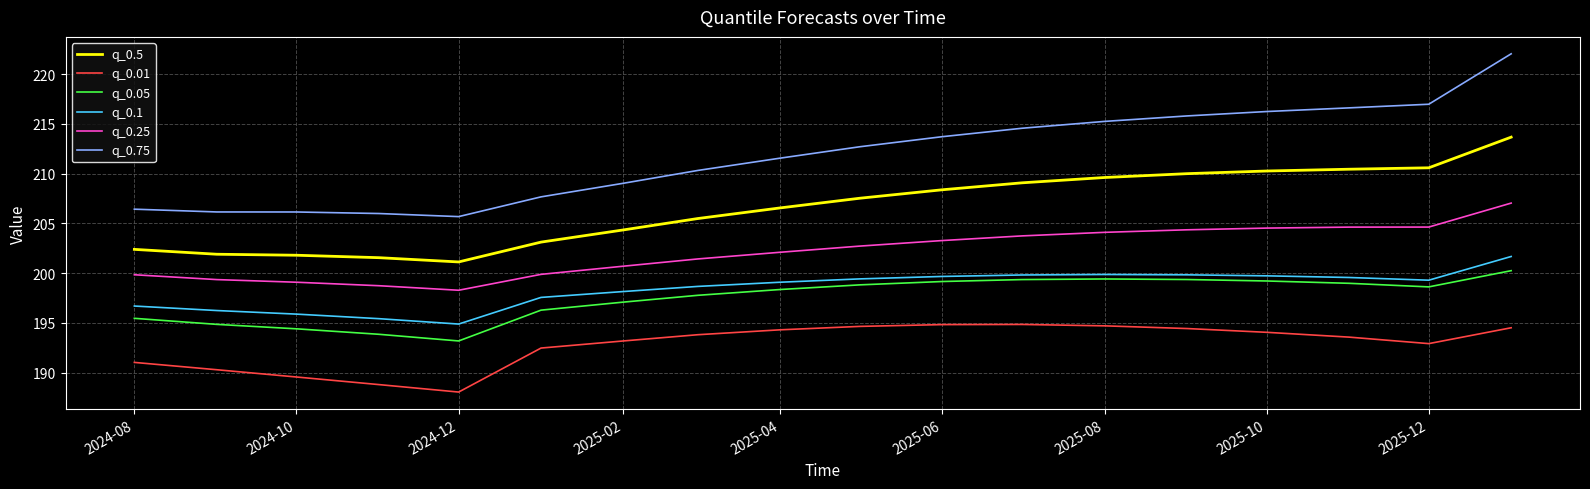

What is the greatest value displayed?

222.0